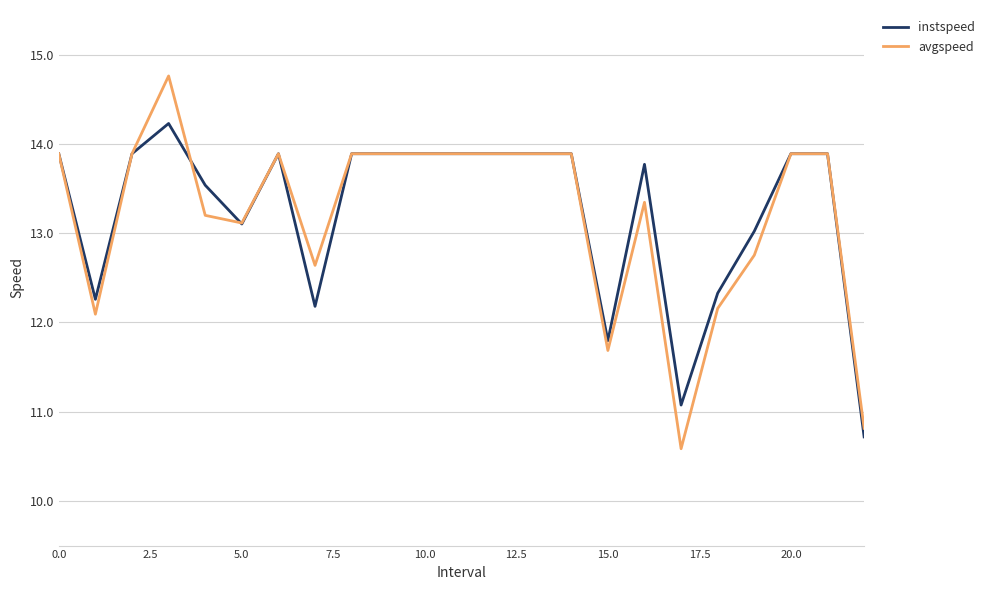

Rank the series by their maximum value, from lowest to highest.

instspeed, avgspeed